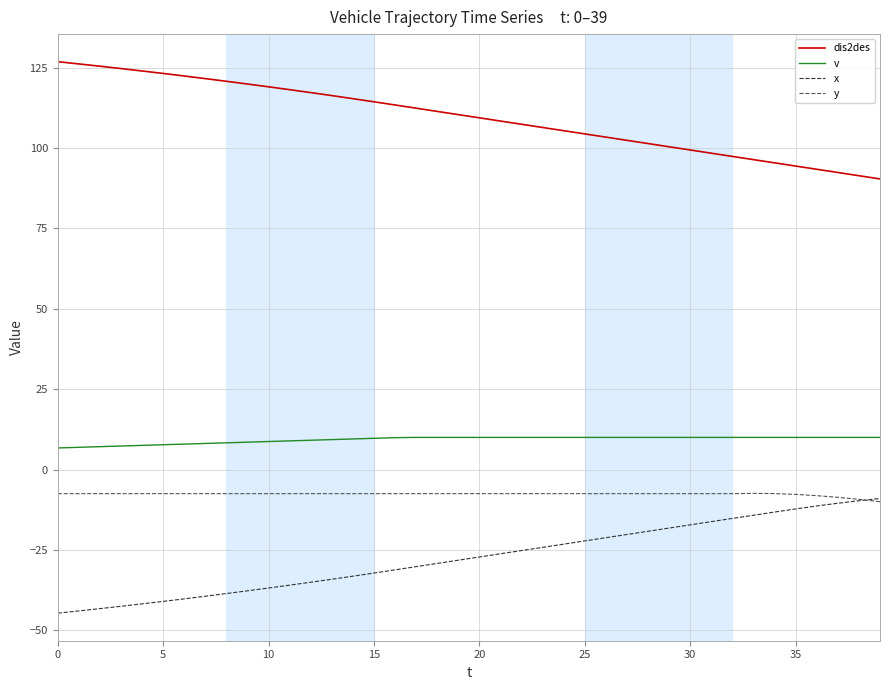

What is the minimum value for y?

-10.0